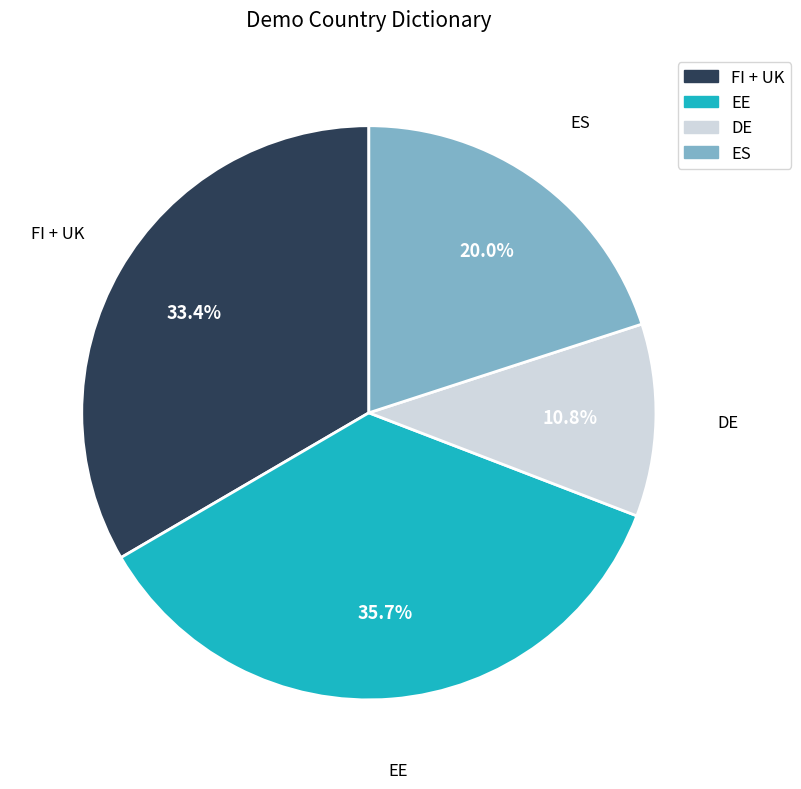

To the nearest percent, what is the difference between the largest and smallest slice percentages?

25%